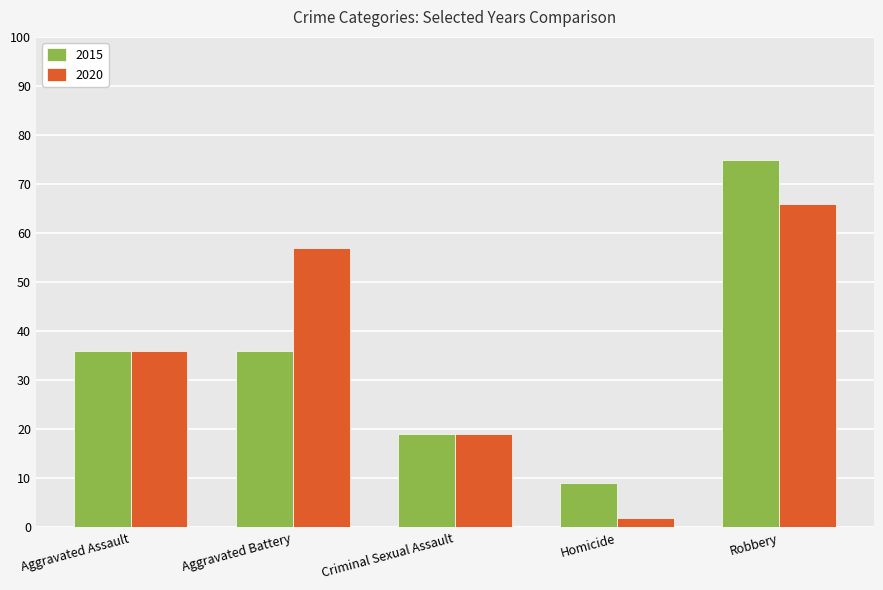

What is the label of the 3rd bar from the right?

Criminal Sexual Assault